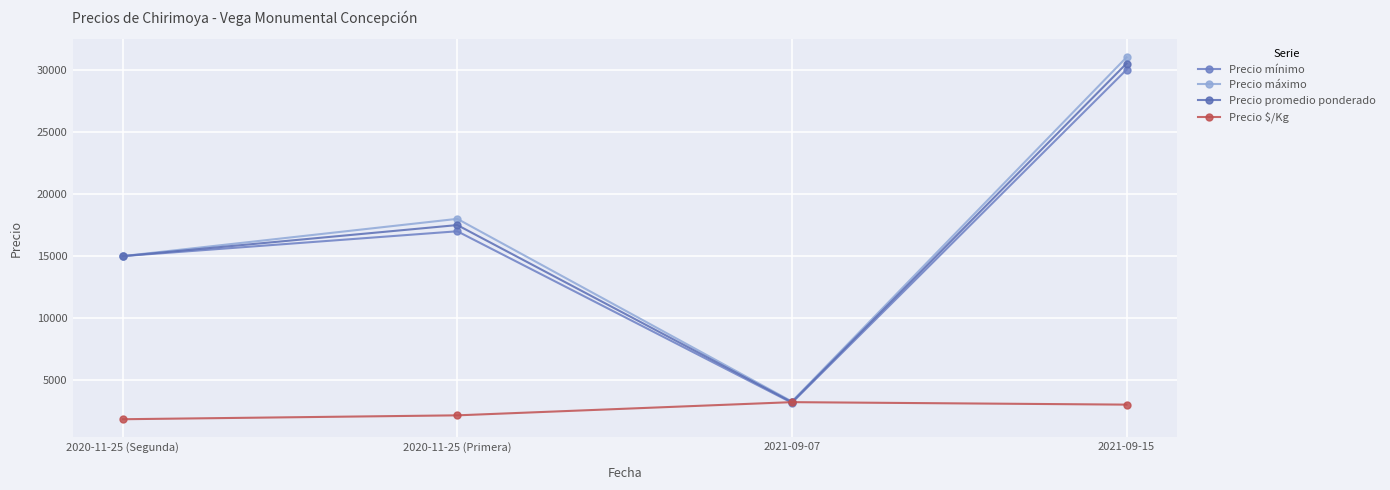

Reading left to right, extract all data points from this chart.

Precio mínimo: 15000	17000	3200	30000
Precio máximo: 15000	18000	3300	31000
Precio promedio ponderado: 15000	17500	3250	30500
Precio $/Kg: 1875	2188	3250	3050